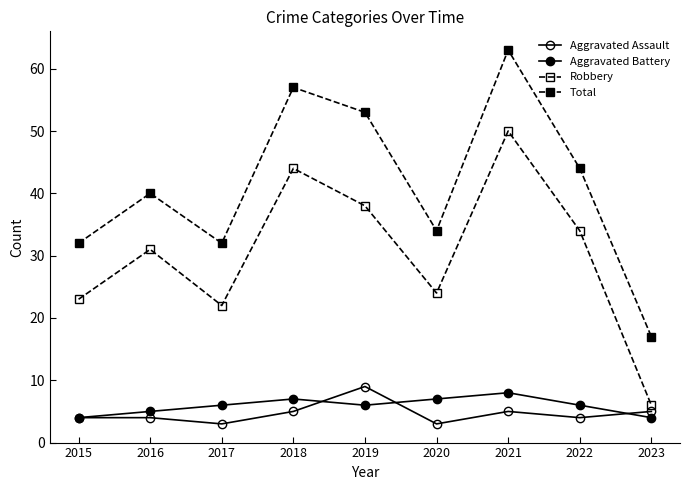

Reading right to left, transcribe all the data shown in this chart.

Aggravated Assault: 2023=5	2022=4	2021=5	2020=3	2019=9	2018=5	2017=3	2016=4	2015=4
Aggravated Battery: 2023=4	2022=6	2021=8	2020=7	2019=6	2018=7	2017=6	2016=5	2015=4
Robbery: 2023=6	2022=34	2021=50	2020=24	2019=38	2018=44	2017=22	2016=31	2015=23
Total: 2023=17	2022=44	2021=63	2020=34	2019=53	2018=57	2017=32	2016=40	2015=32